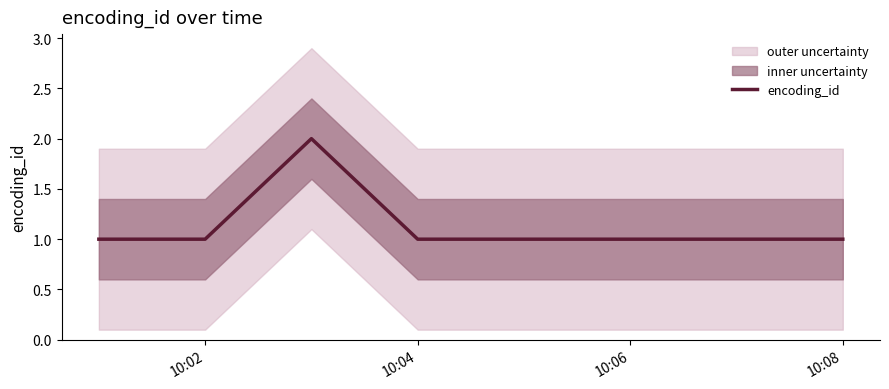

True or false: encoding_id has a value of 0 at 10:02.

False